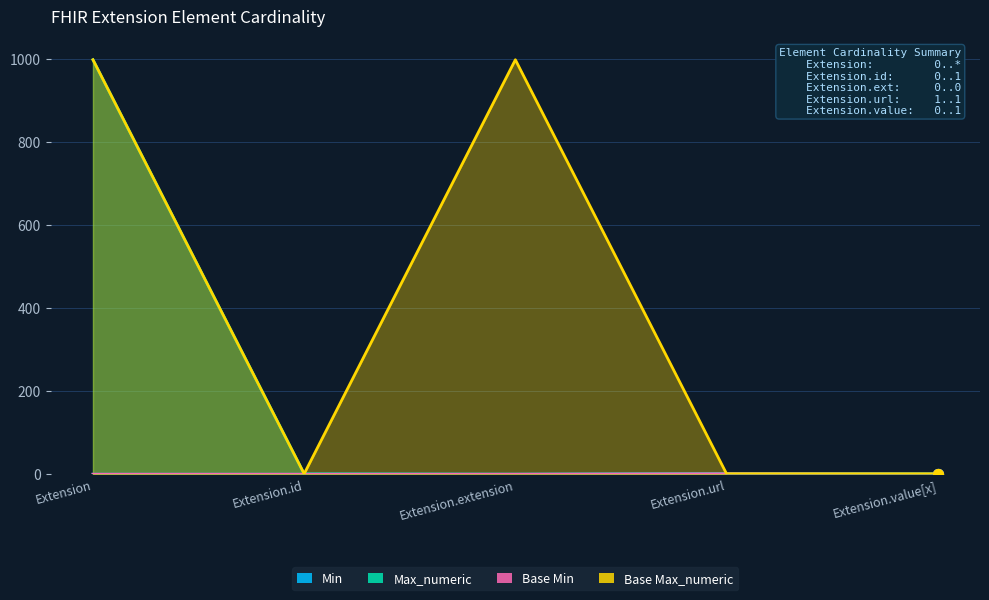

Which series contains the lowest Y value?

Min